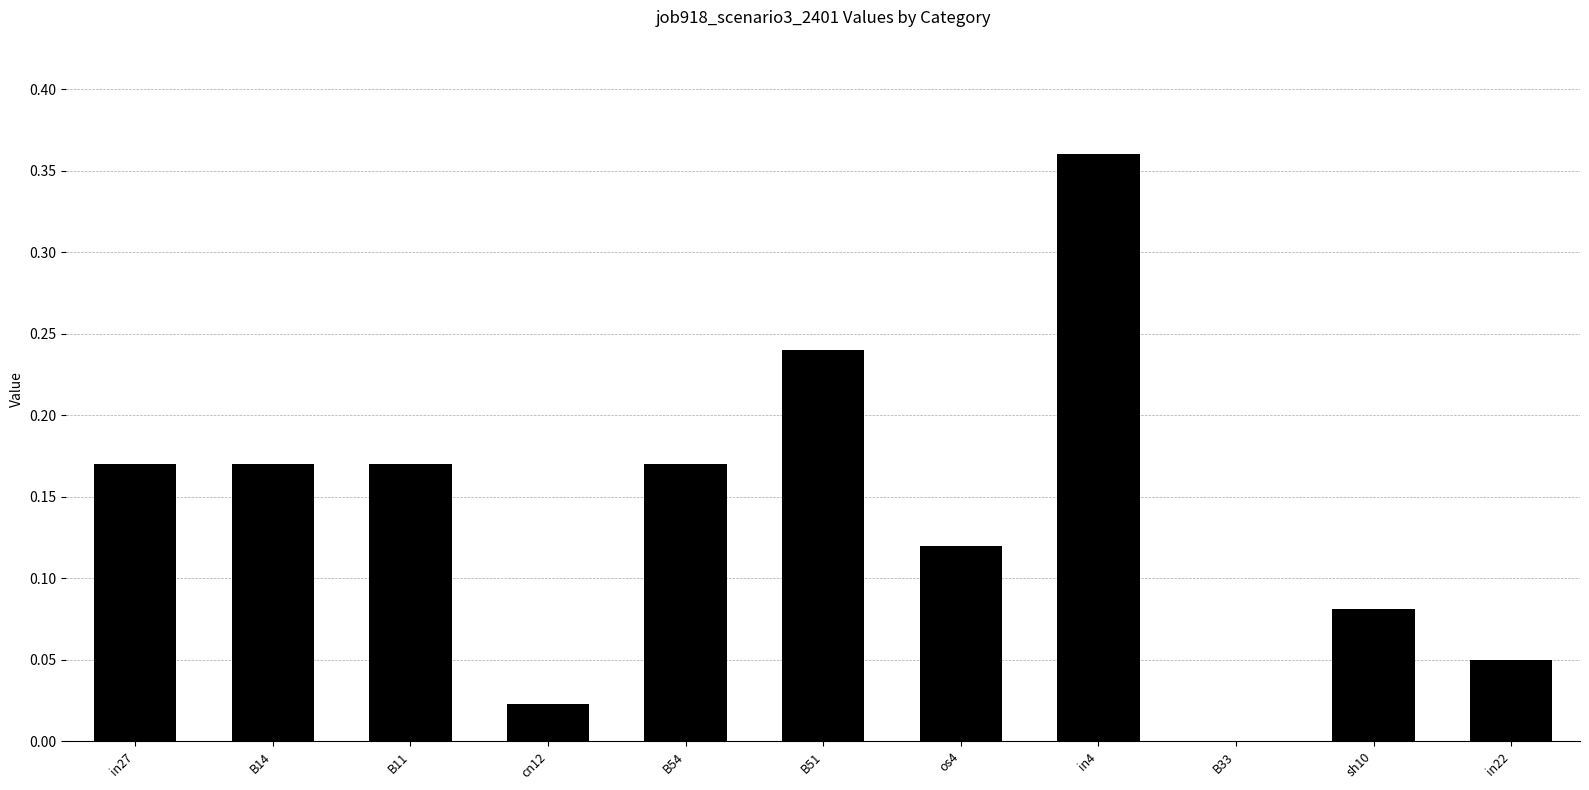

The value at B51 is 0.1. True or false?

False